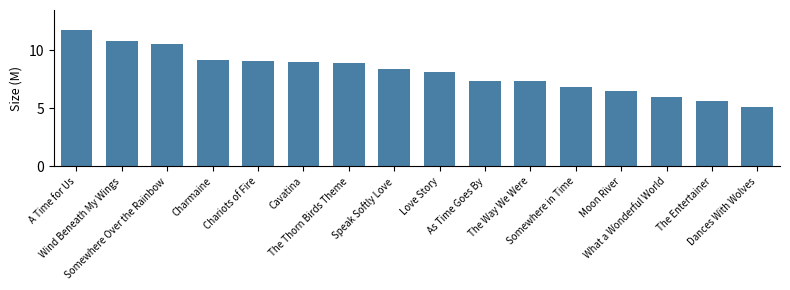

What is the difference between the maximum and minimum values?

6.6